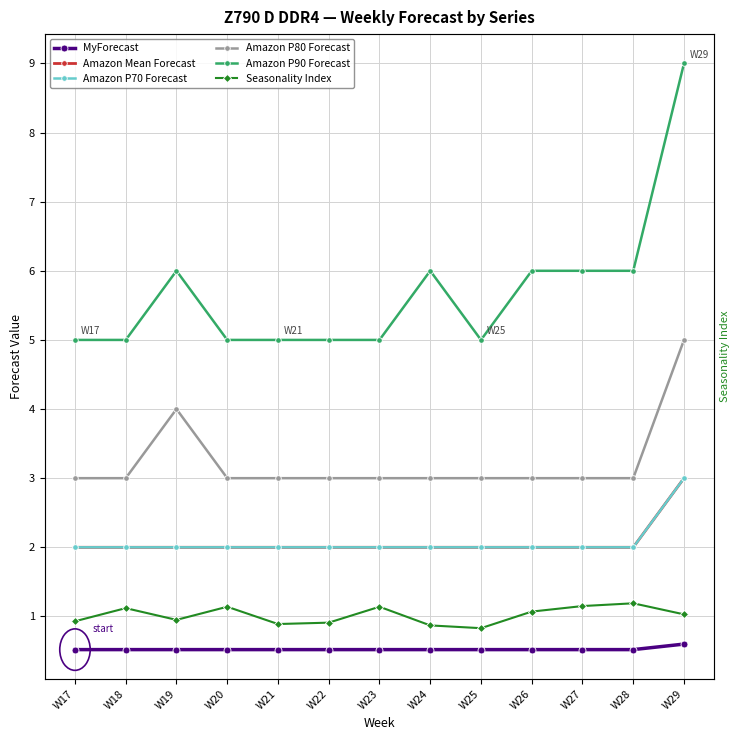

Reading left to right, transcribe all the data shown in this chart.

MyForecast: 0.5	0.5	0.5	0.5	0.5	0.5	0.5	0.5	0.5	0.5	0.5	0.5	0.6
Amazon Mean Forecast: 2.0	2.0	2.0	2.0	2.0	2.0	2.0	2.0	2.0	2.0	2.0	2.0	3.0
Amazon P70 Forecast: 2.0	2.0	2.0	2.0	2.0	2.0	2.0	2.0	2.0	2.0	2.0	2.0	3.0
Amazon P80 Forecast: 3.0	3.0	4.0	3.0	3.0	3.0	3.0	3.0	3.0	3.0	3.0	3.0	5.0
Amazon P90 Forecast: 5.0	5.0	6.0	5.0	5.0	5.0	5.0	6.0	5.0	6.0	6.0	6.0	9.0
Seasonality Index: 0.9	1.1	0.9	1.1	0.9	0.9	1.1	0.9	0.8	1.1	1.1	1.2	1.0